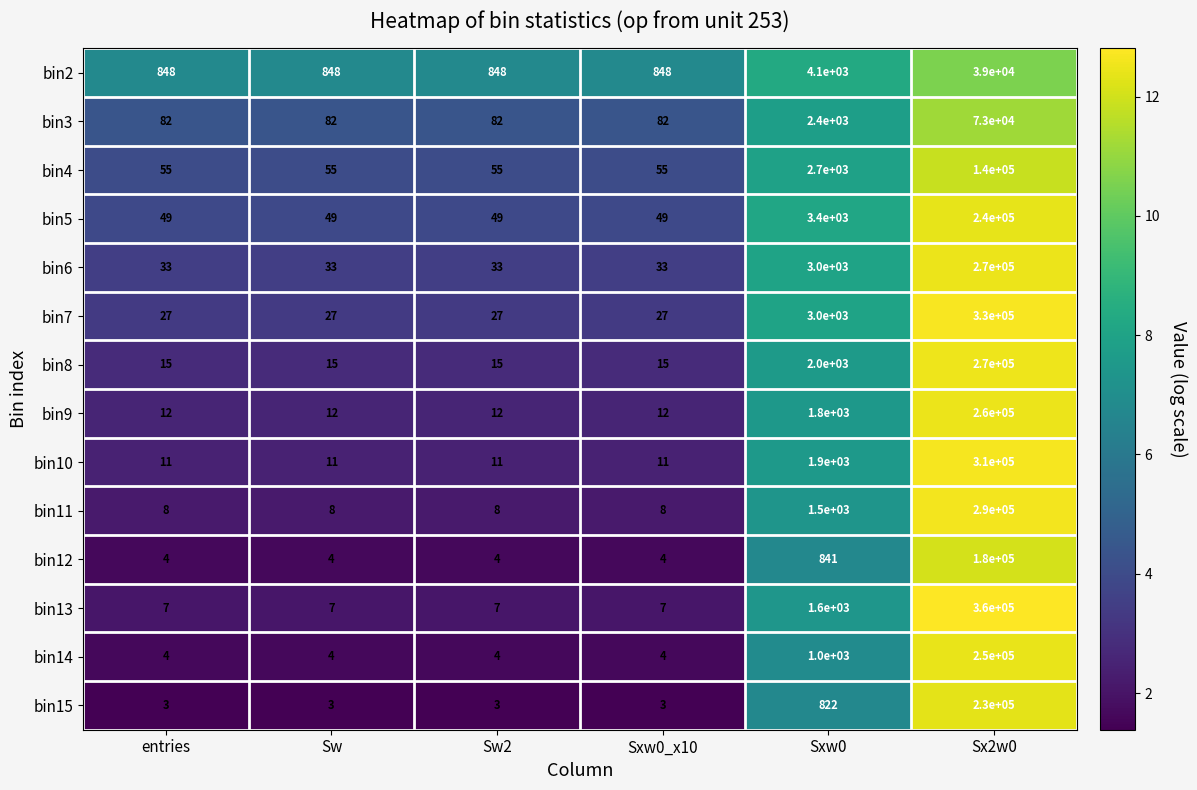

The bin15 series shows 342700 at Sx2w0. True or false?

False